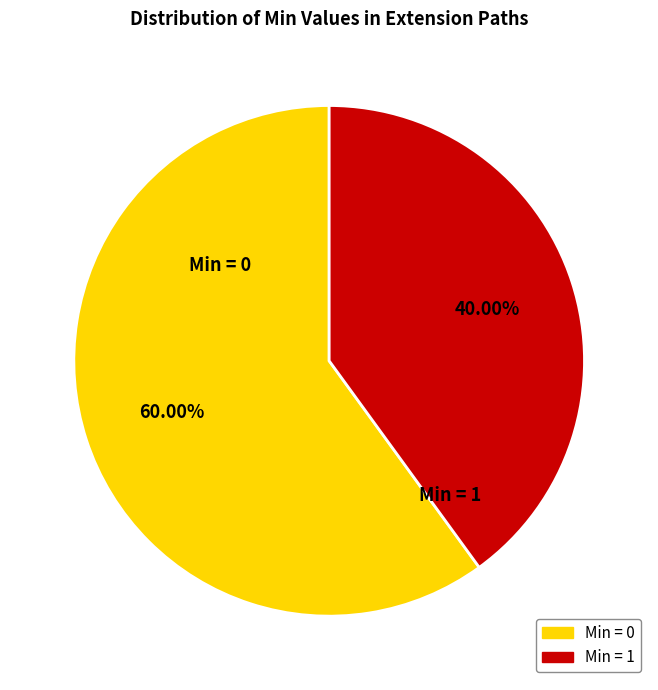

Is there any slice that represents more than half of the pie?

Yes